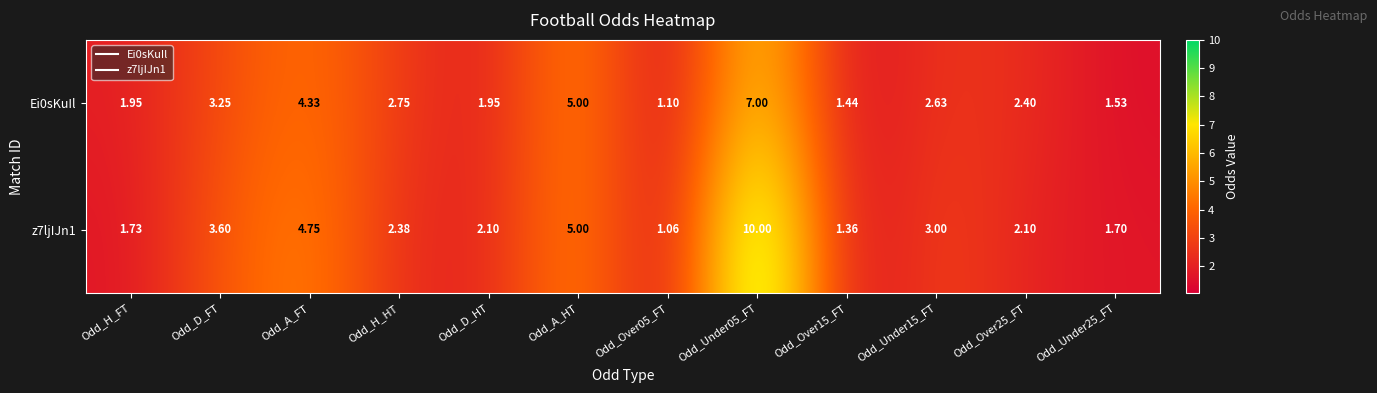

At which label does Ei0sKuIl first exceed 2?

Odd_D_FT